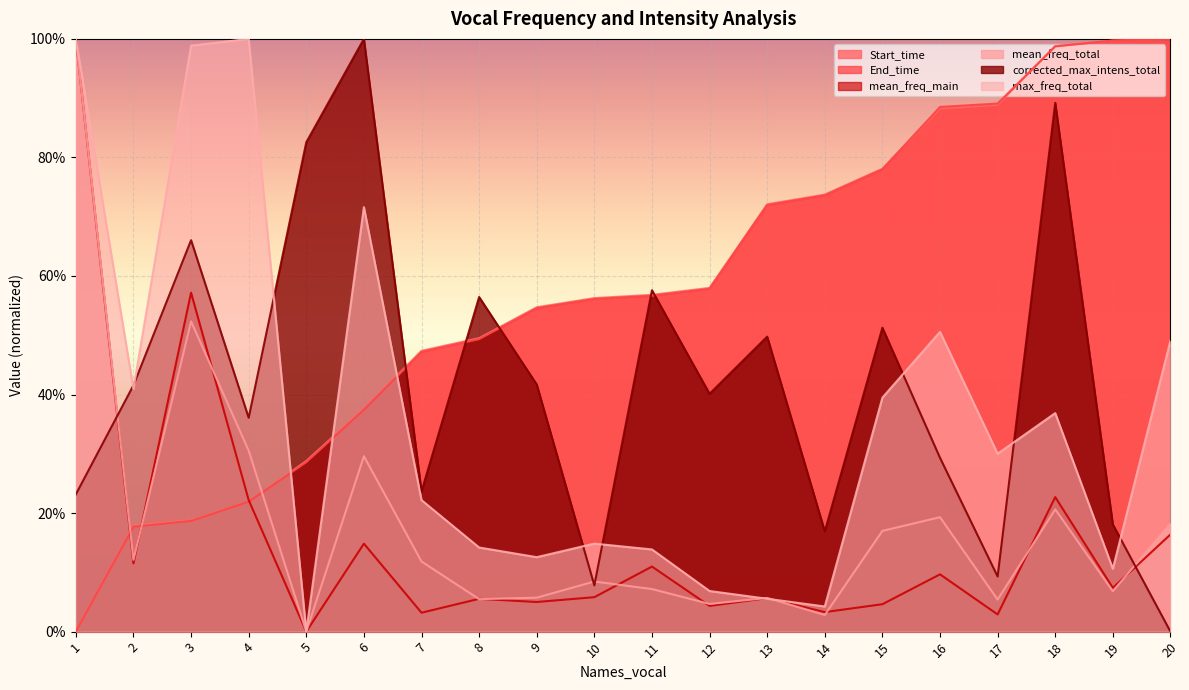

Is it true that mean_freq_total equals 5.5 at 8?

True